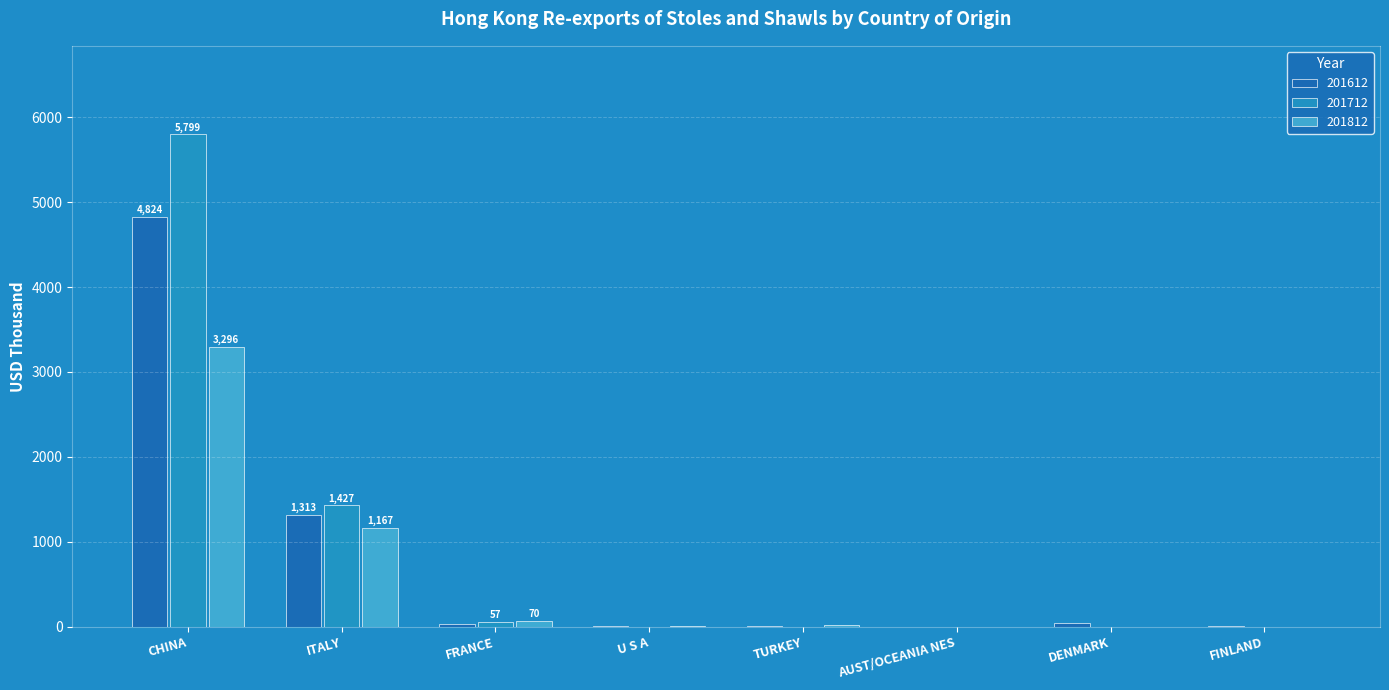

What is the highest value of the 201612 series?

4823.8